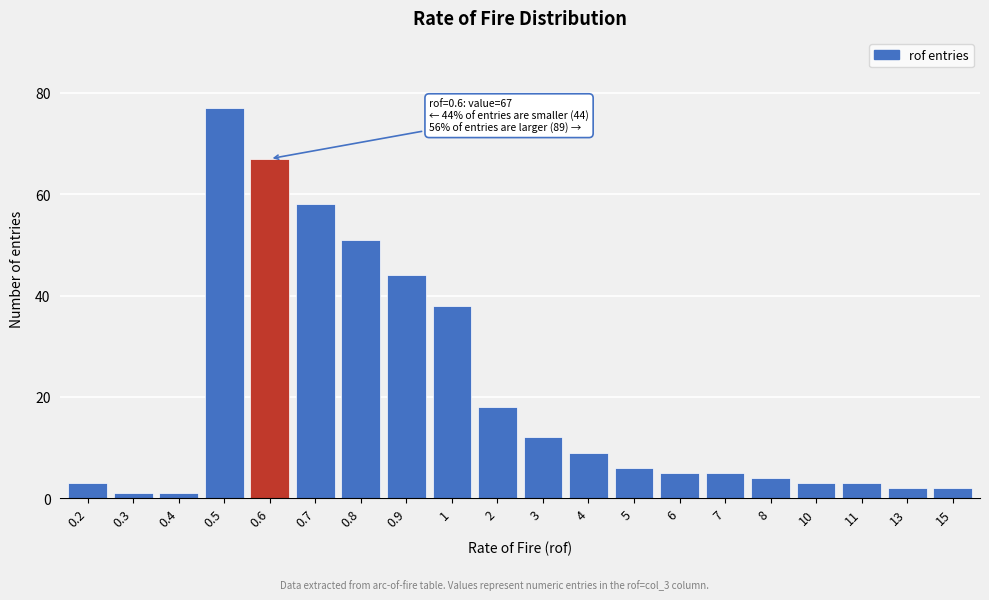

Reading left to right, extract all data points from this chart.

3	1	1	77	67	58	51	44	38	18	12	9	6	5	5	4	3	3	2	2